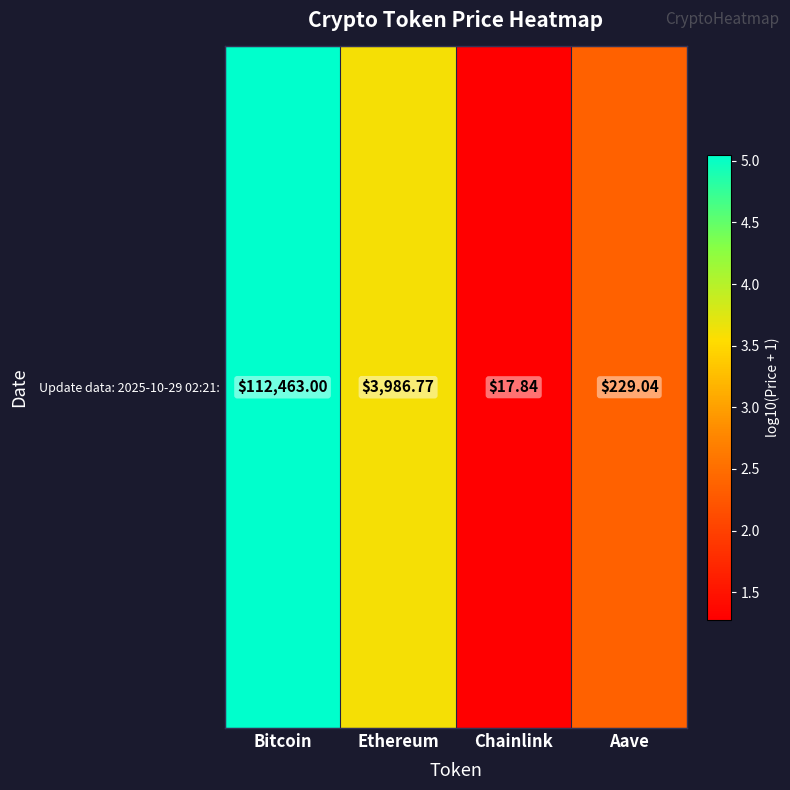

Reading left to right, list all the values displayed in this chart.

Bitcoin=5.1	Ethereum=3.6	Chainlink=1.3	Aave=2.4